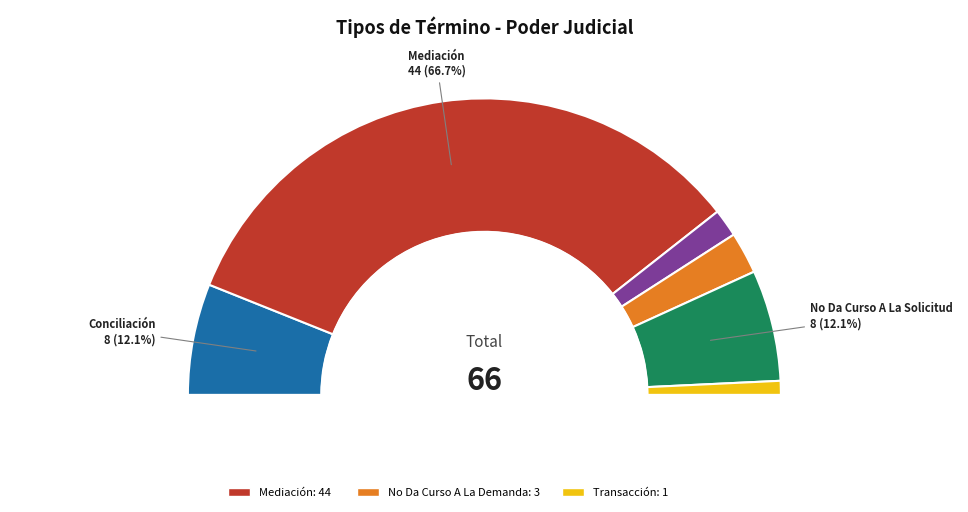

The No Da Curso A La Solicitud slice represents 21% of the pie. True or false?

False